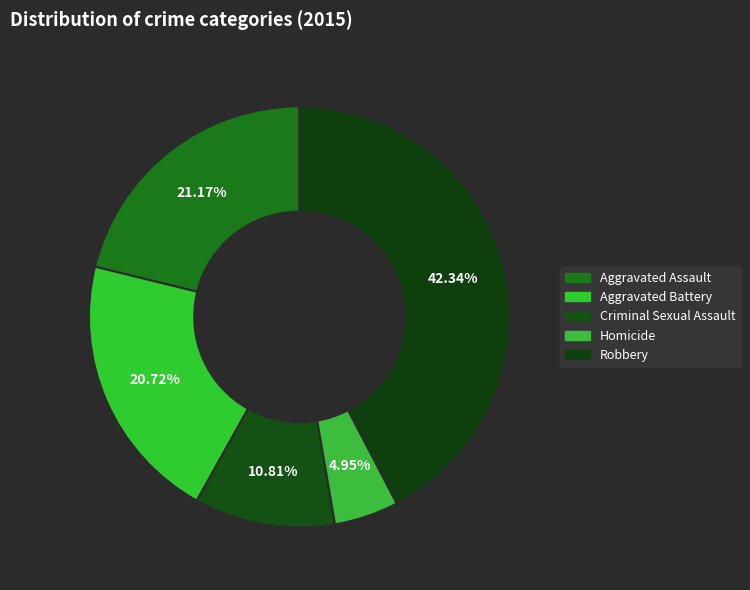

Count the number of slices in the pie.

5